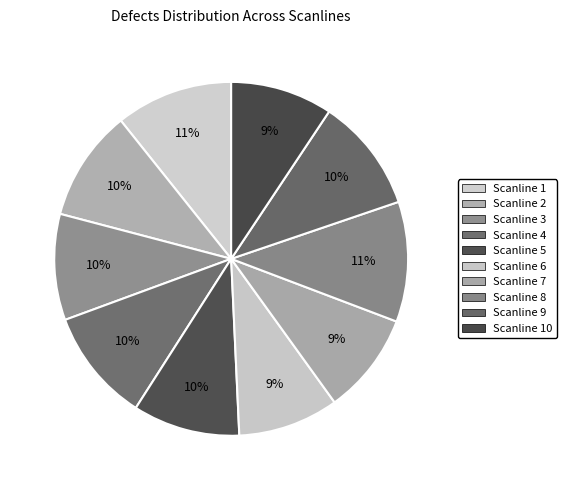

How many segments does this pie chart have?

10